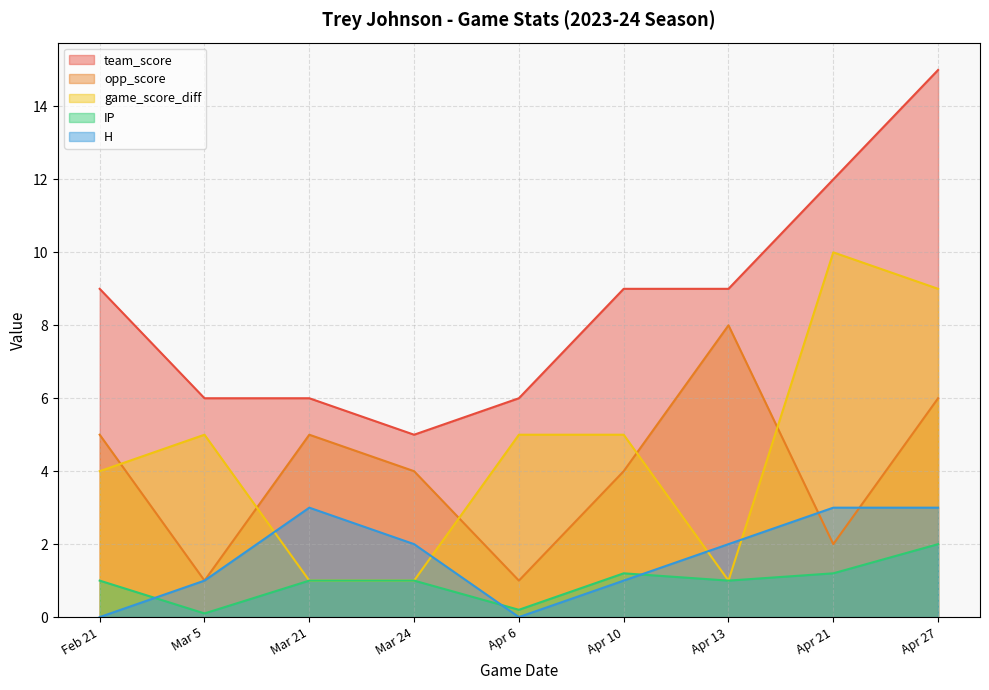

Where does the opp_score series first go above 4?

Feb 21